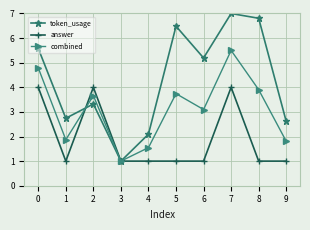

What is the sum of all token_usage values?

42.8